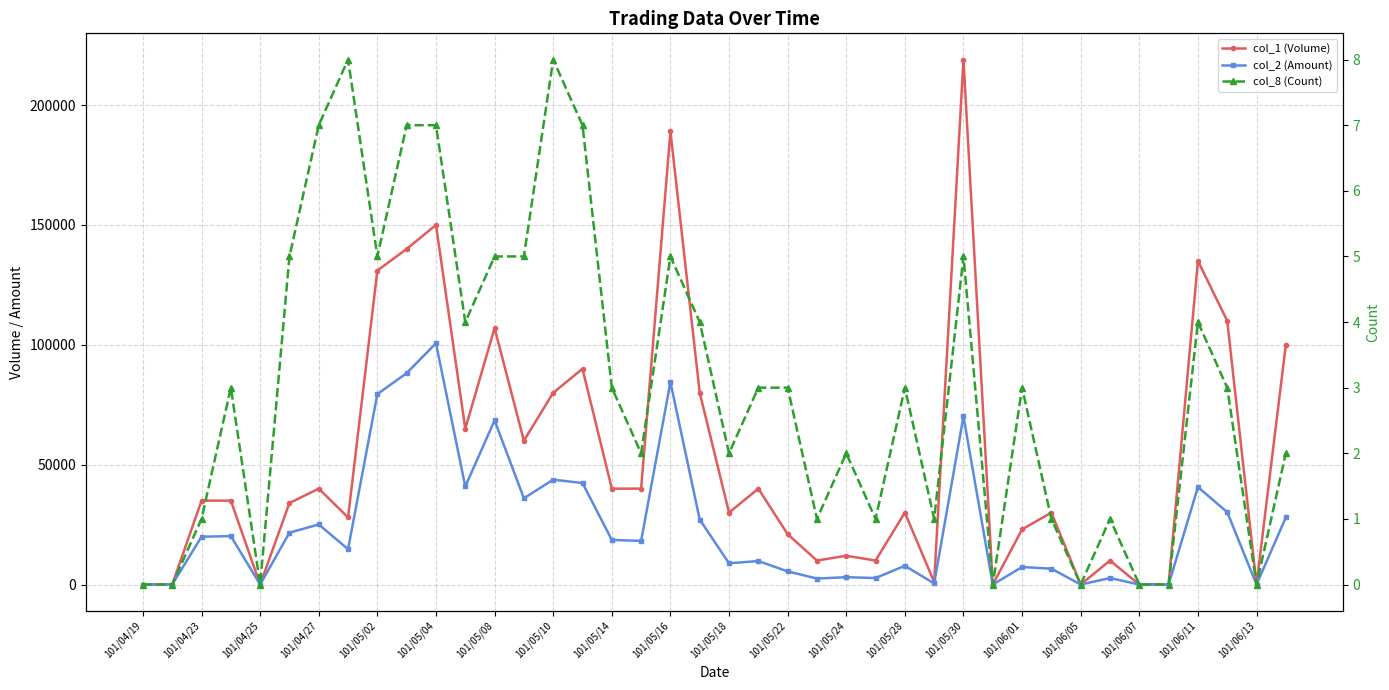

At 33, list the series in order from largest to smallest.

col_1 (Volume), col_2 (Amount), col_8 (Count)